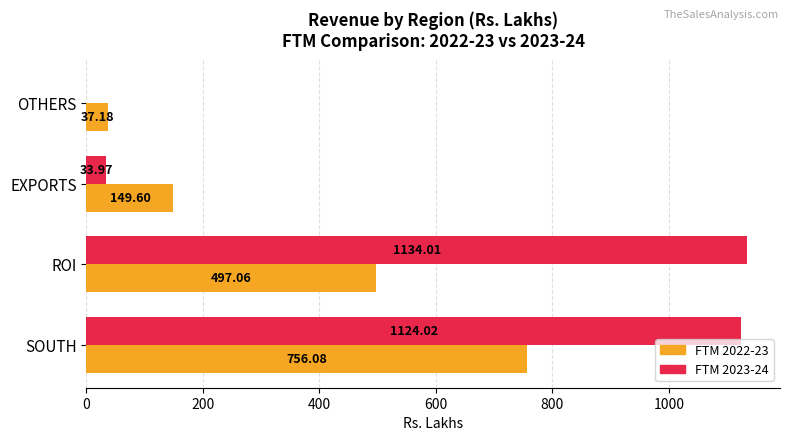

At which category is the sum across all series the highest?

SOUTH